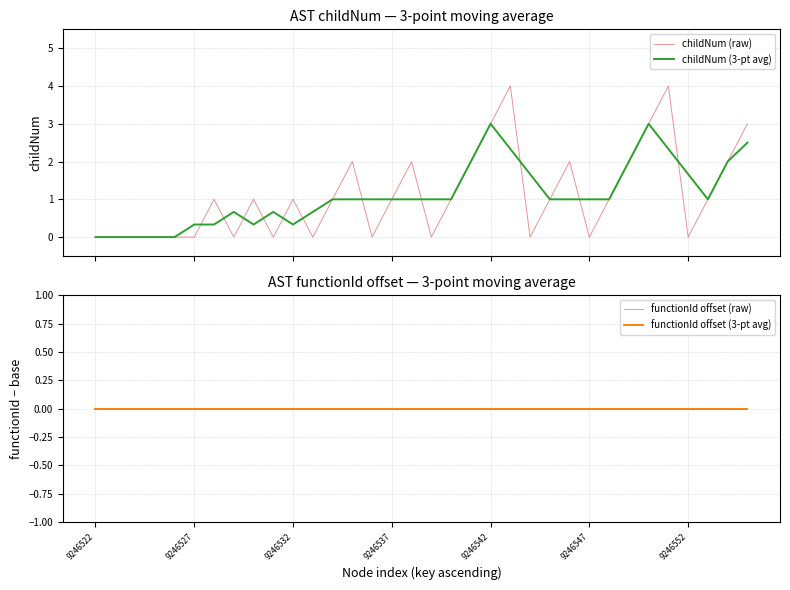

Which label corresponds to the smallest value in the chart?

9246522